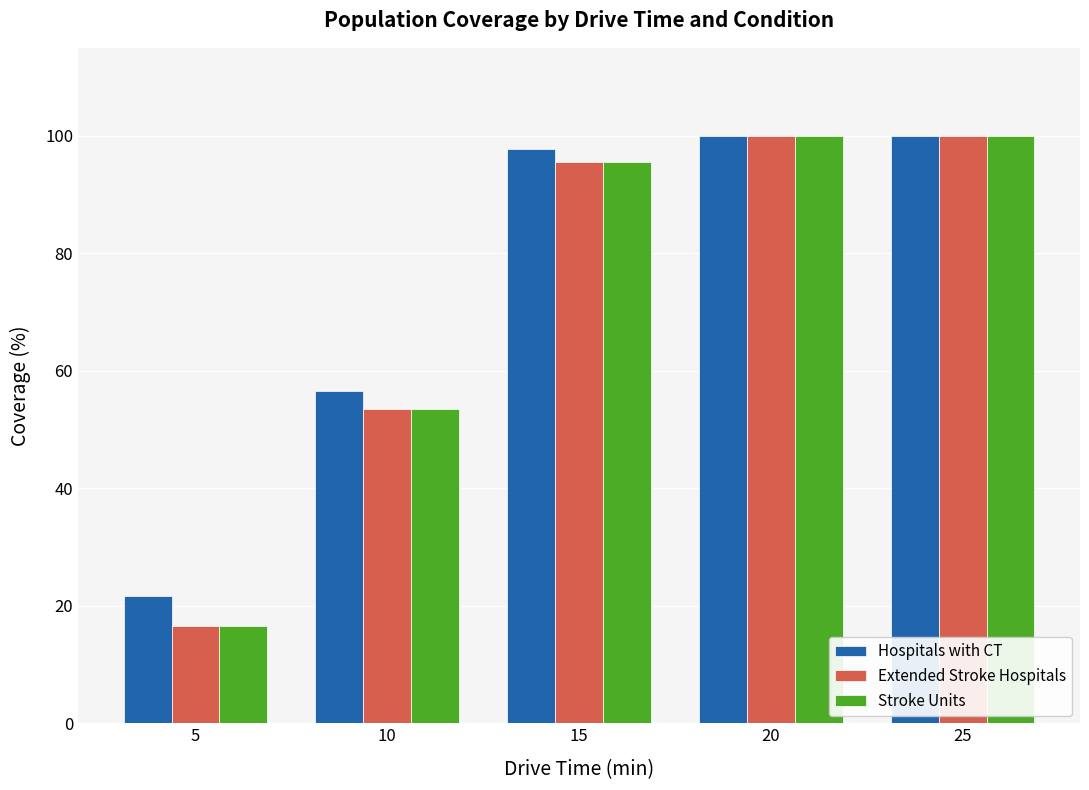

Which series has the largest total across all categories?

Hospitals with CT